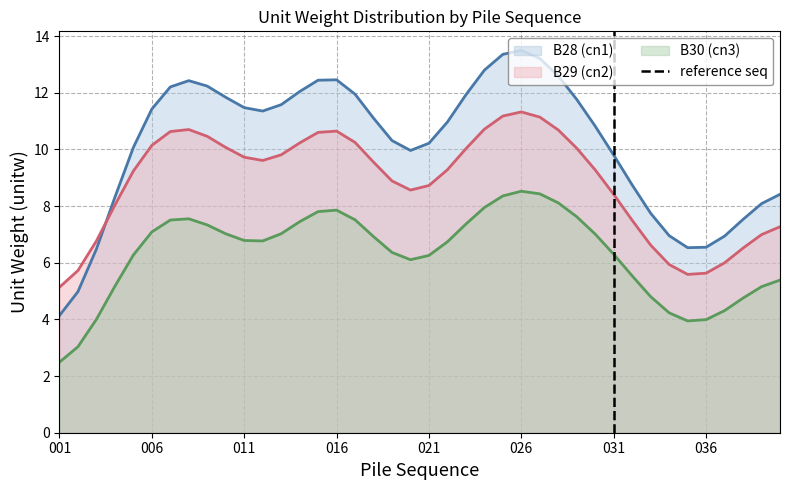

True or false: B29 (cn2) has a value of 8.8 at 036.

False